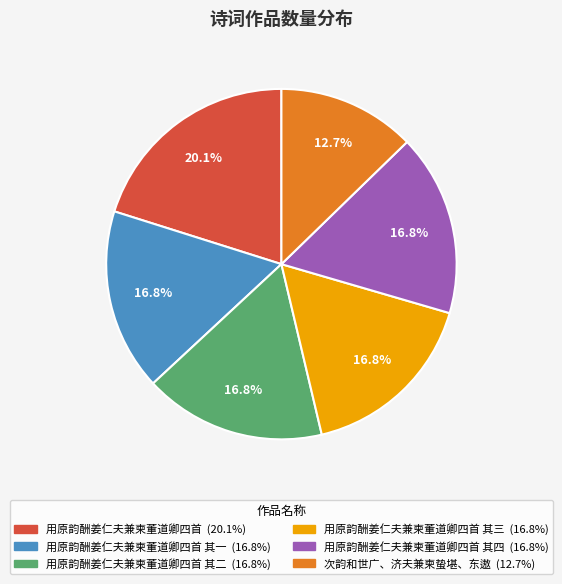

Does any single category account for the majority?

No